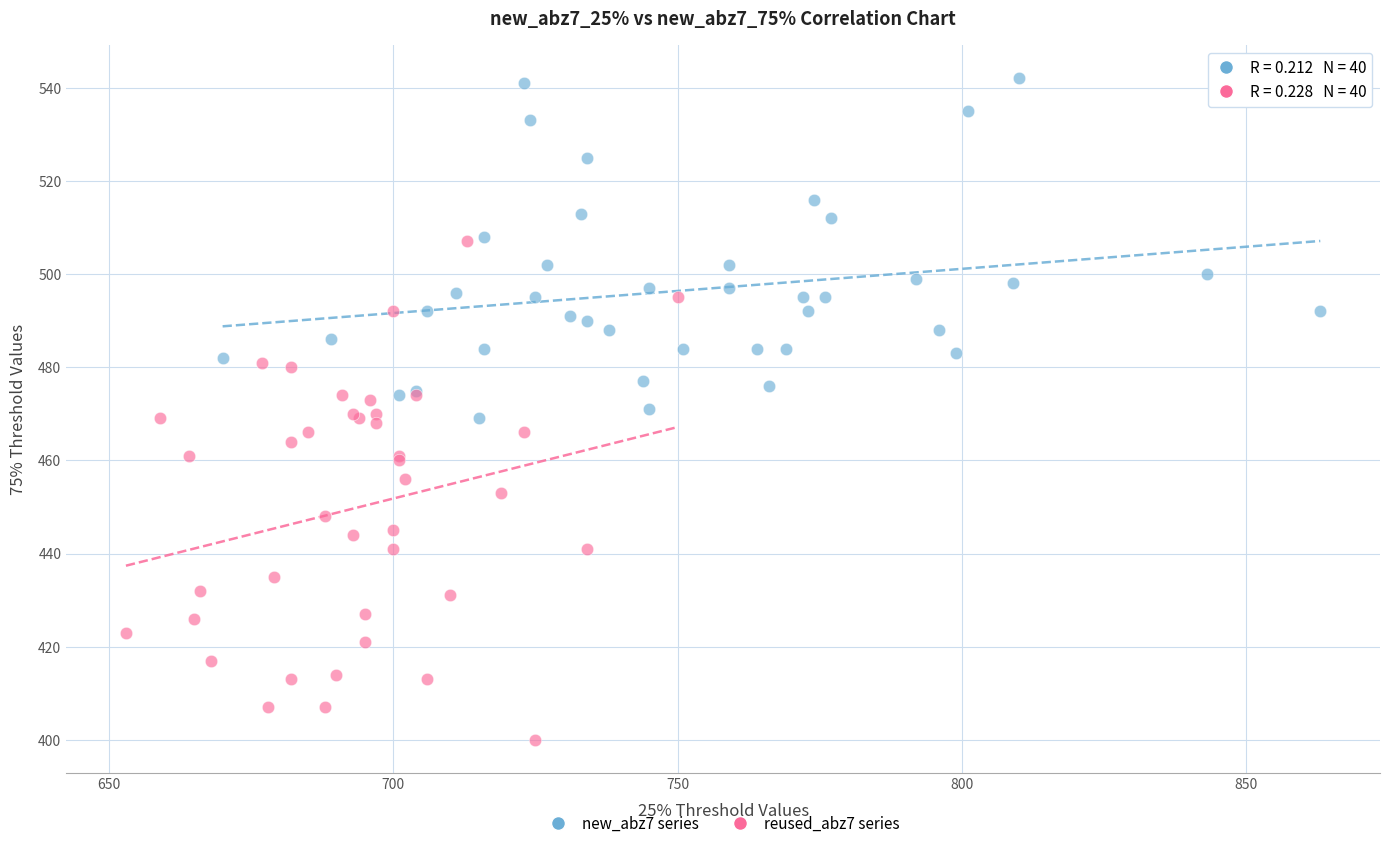

Which series reaches the maximum Y coordinate?

new_abz7 series